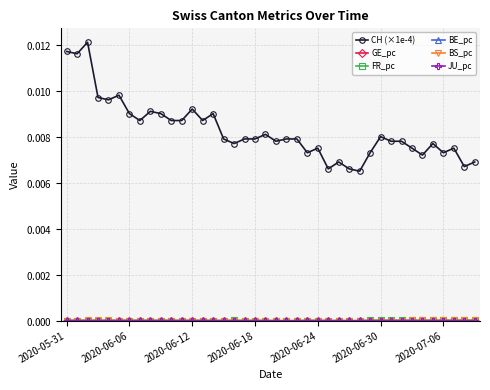

Which series has the largest range (max minus min)?

CH (×1e-4)